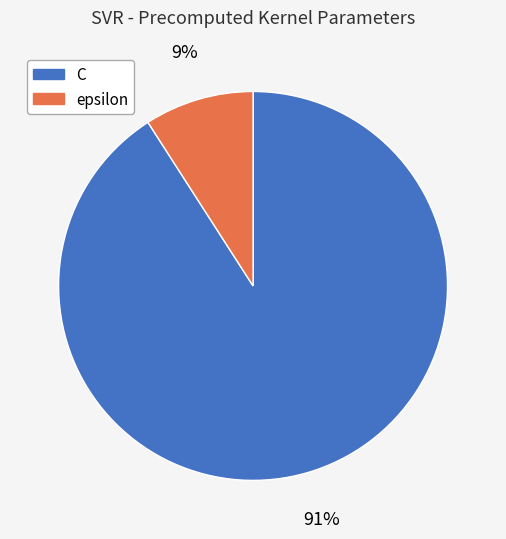

The C slice represents 99% of the pie. True or false?

False